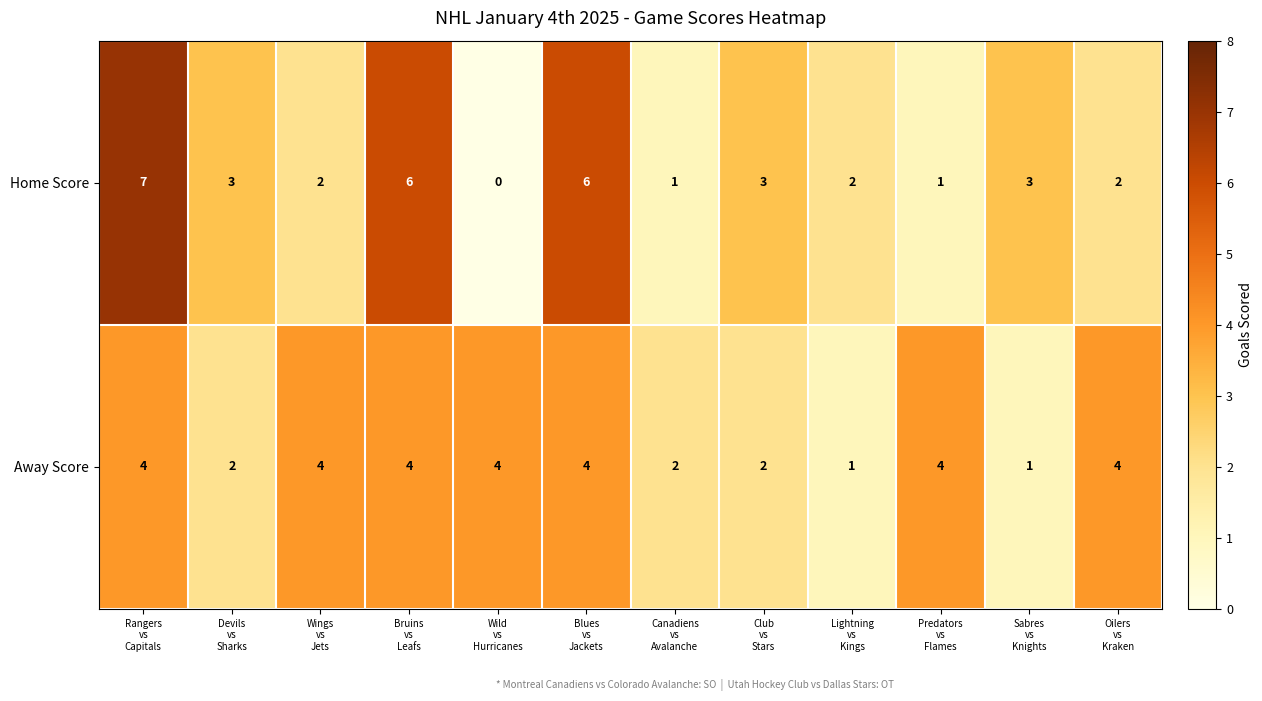

What is the maximum value for Home Score?

7